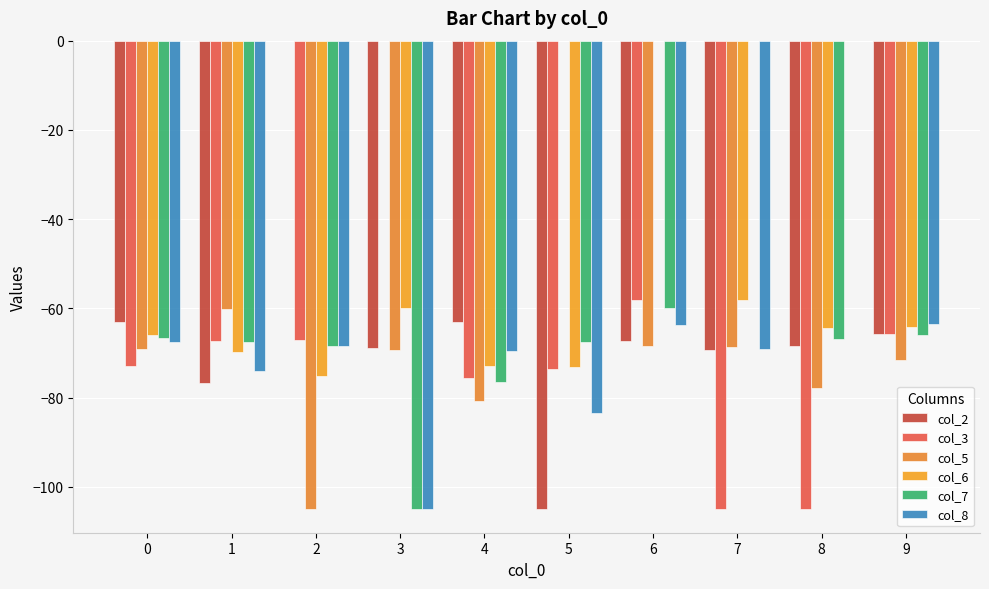

What is the sum of all col_5 values?

-670.7